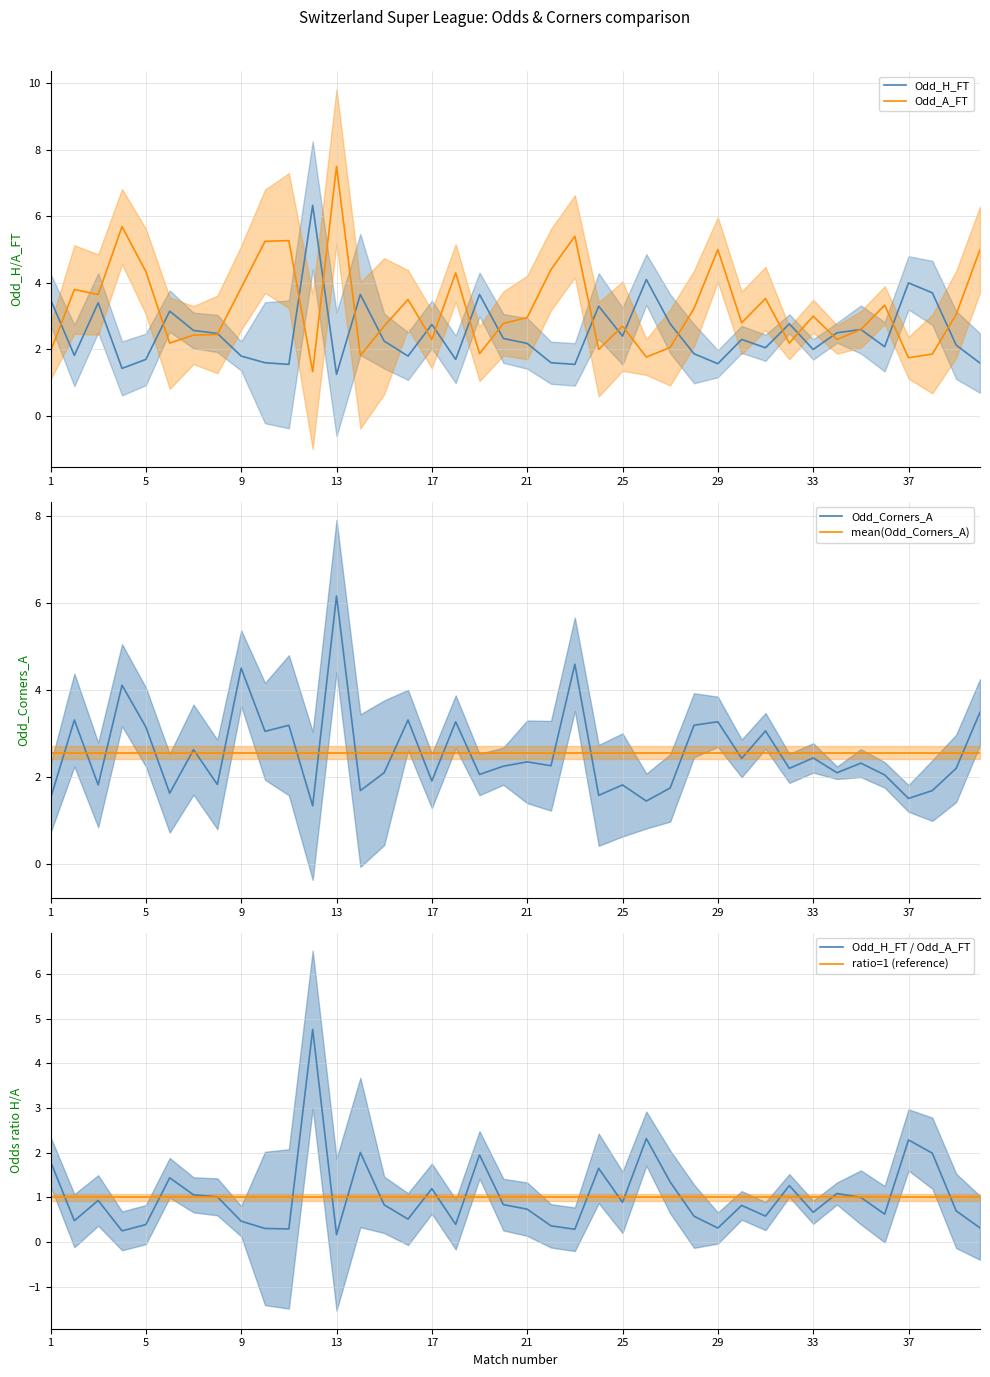

After their last crossing, which series has the higher values: Odd_A_FT or Odd_H_FT / Odd_A_FT?

Odd_A_FT